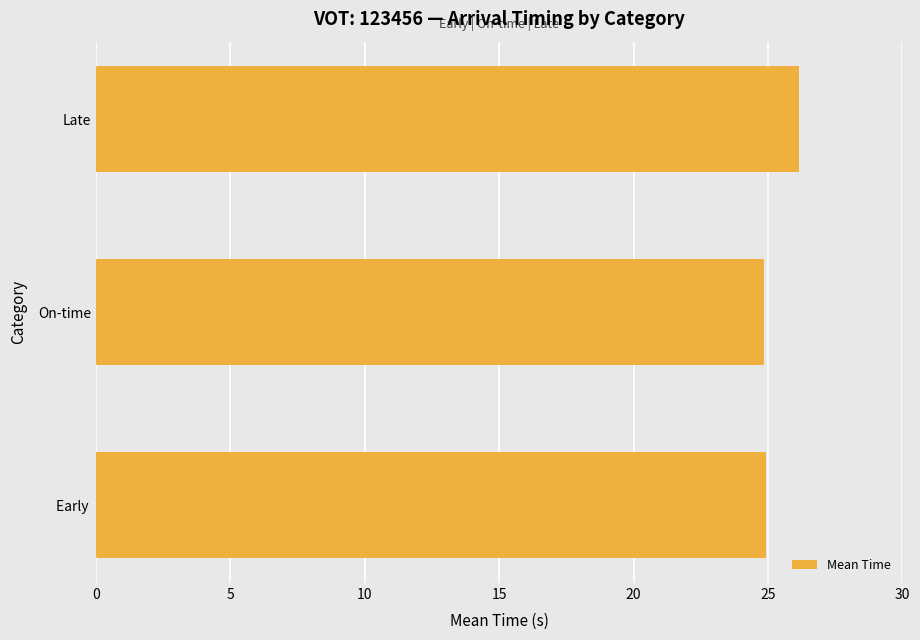

What is the ratio of the value at Early  to the value at Late?

1.0